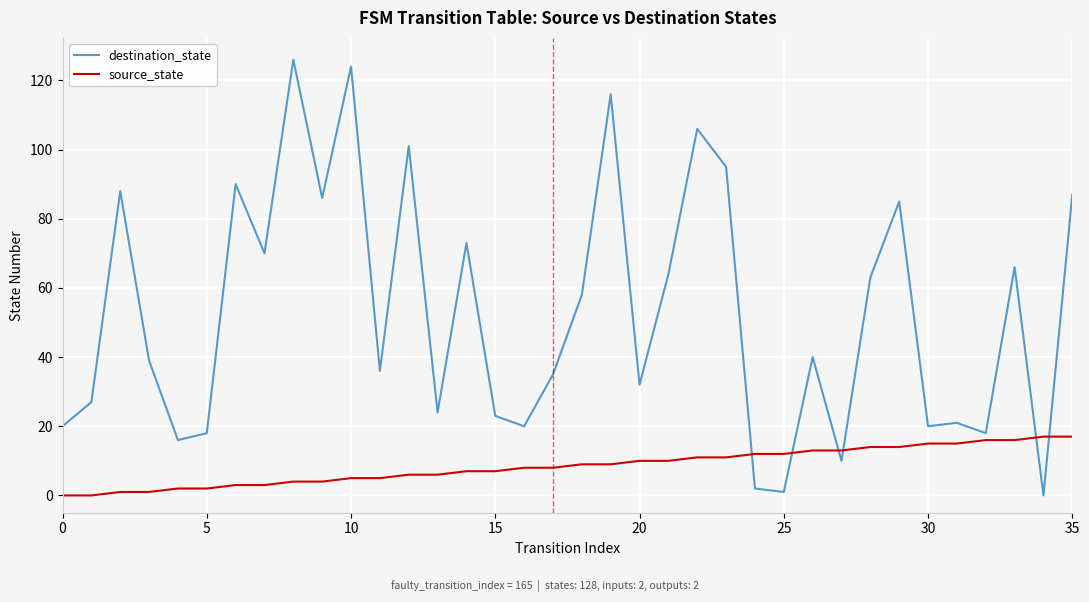

At how many categories does at least one series exceed 34?

21